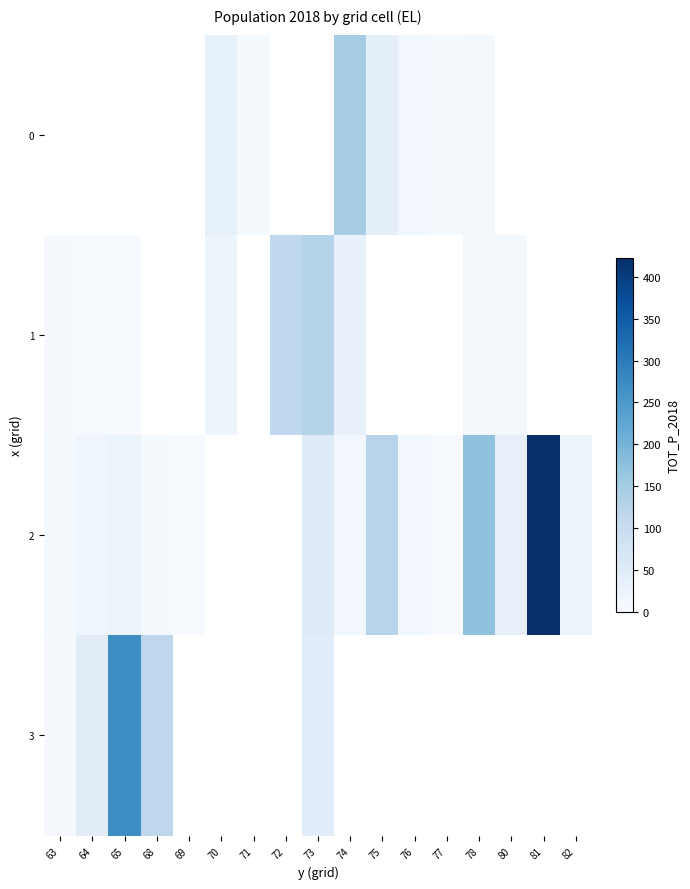

The 3 series shows 392.5 at 65. True or false?

False